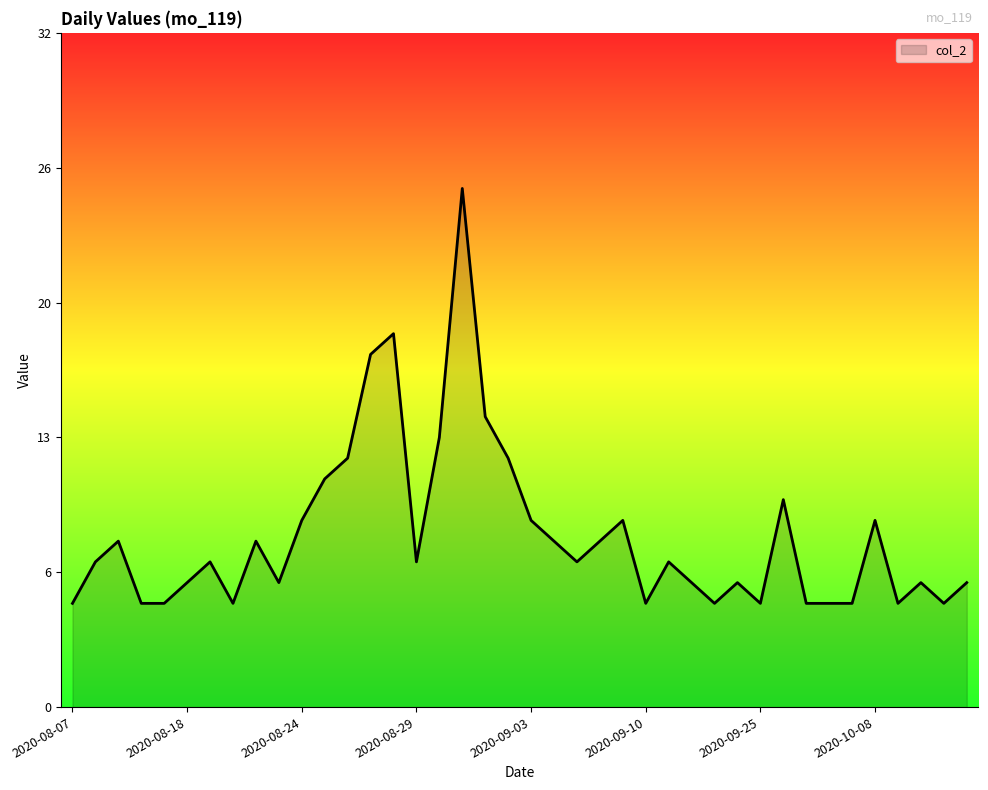

What is the maximum value shown in the chart?

25